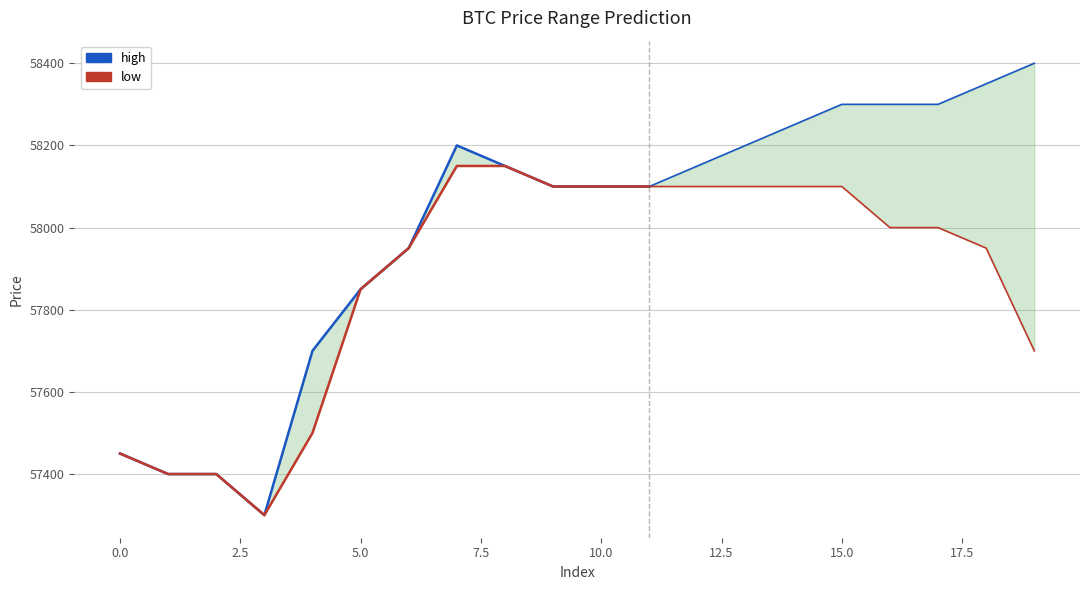

At 2.5, list the series in order from largest to smallest.

high, low